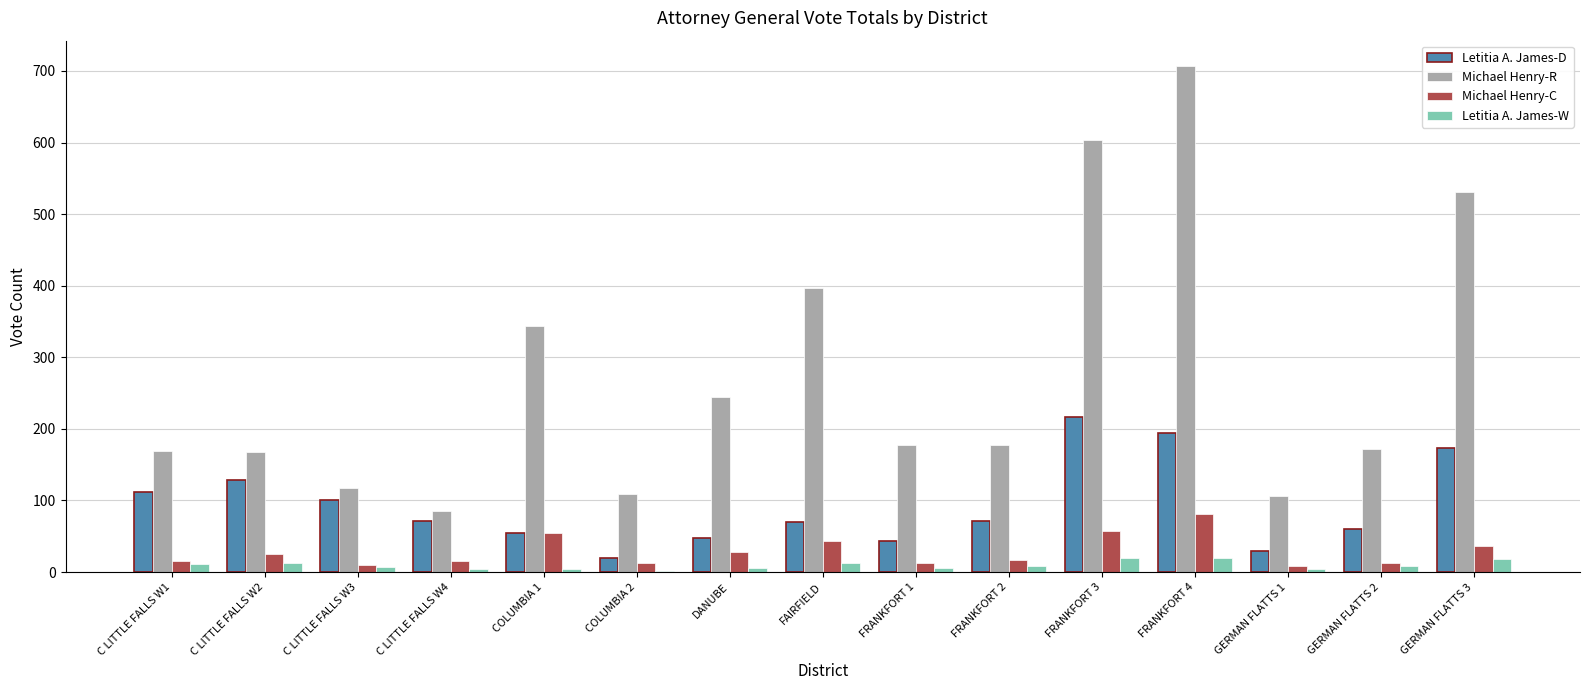

What is the sum of all Michael Henry-C values?

429